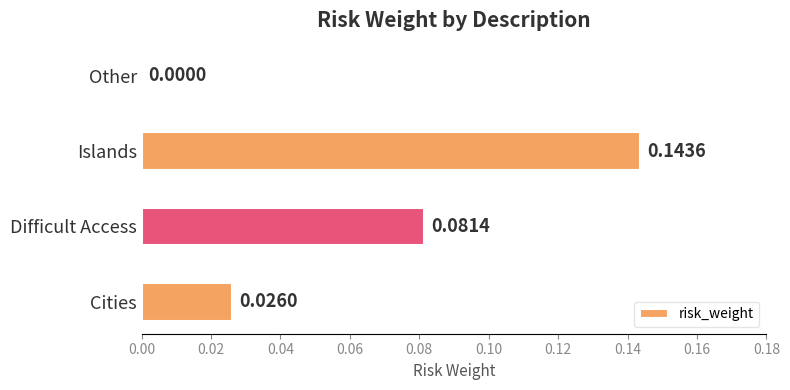

Where is the data nearest to the value 0?

Other